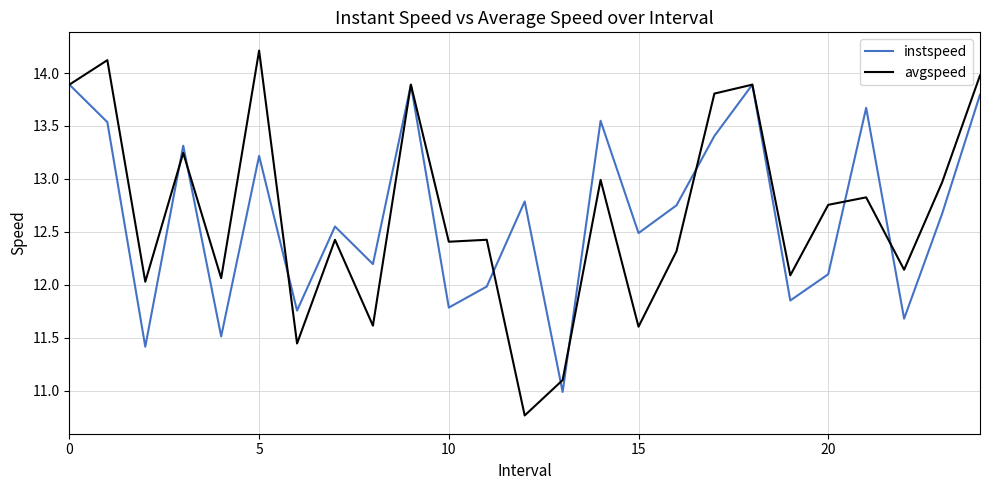

What is the maximum value for instspeed?

13.9